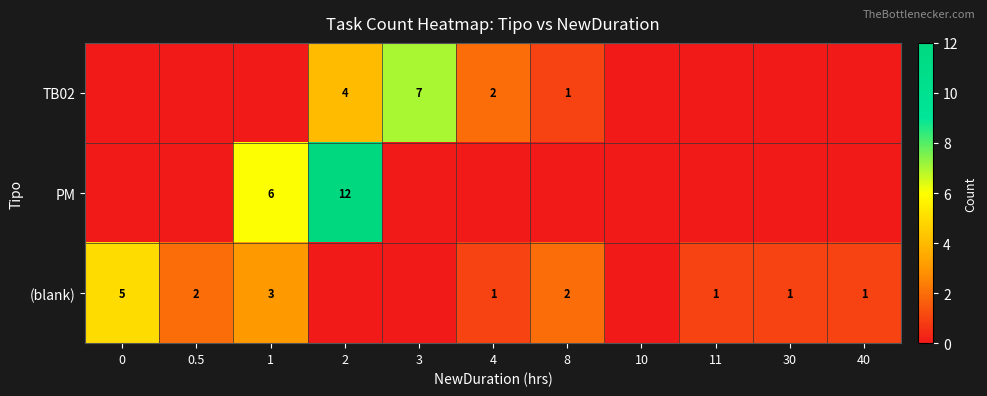

The value of TB02 at 4 is 3. True or false?

False